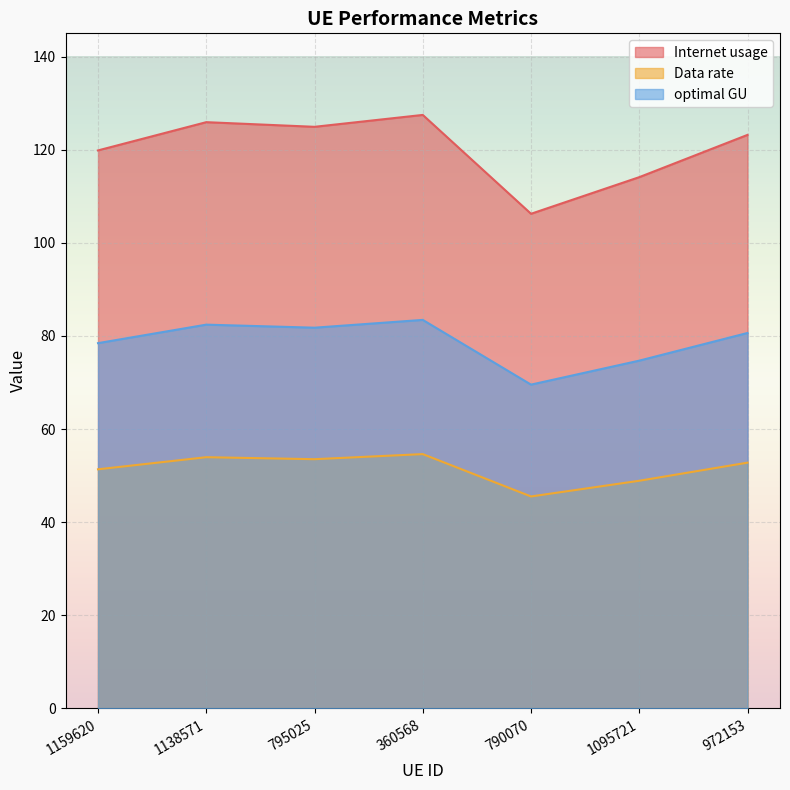

What is the sum of the Data rate values at 795025 and 1159620?

104.9